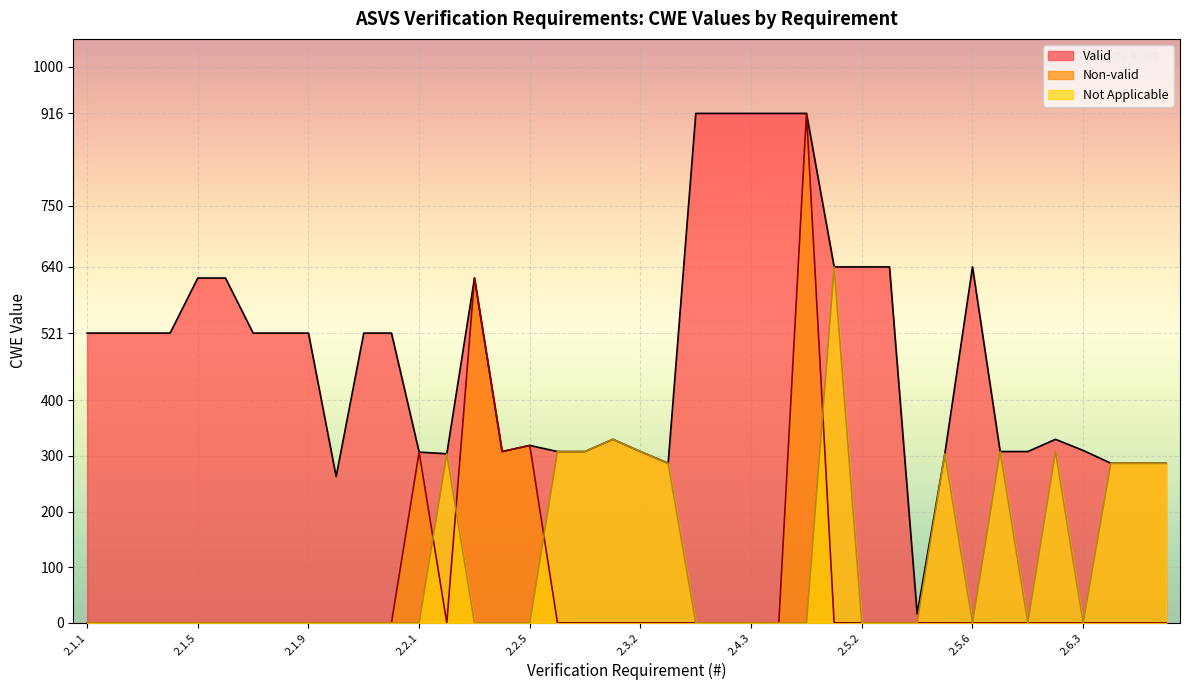

How many interior local valleys does the Not Applicable series have?

3